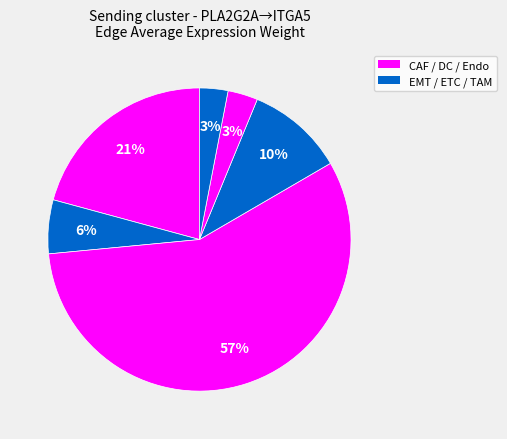

How many segments does this pie chart have?

6